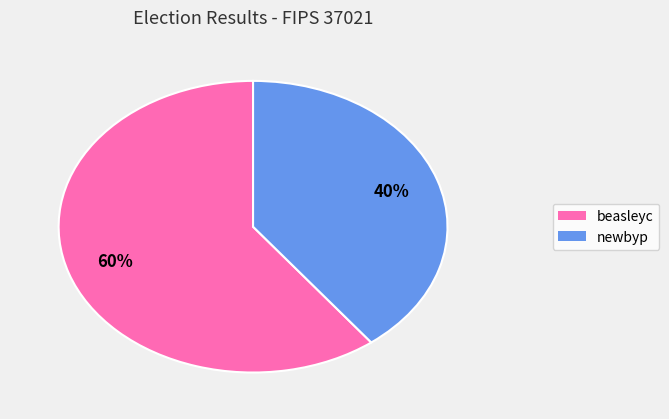

To the nearest percent, what is the combined percentage of newbyp and beasleyc?

100%